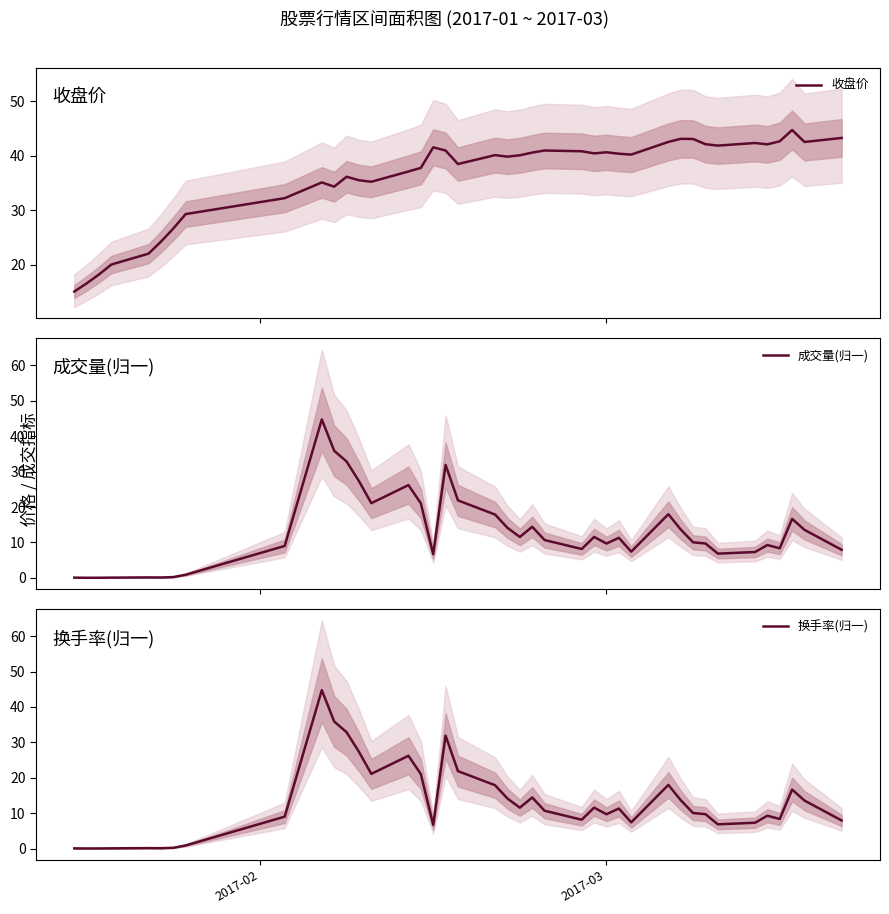

What is the highest value of the 成交量(归一) series?

44.8